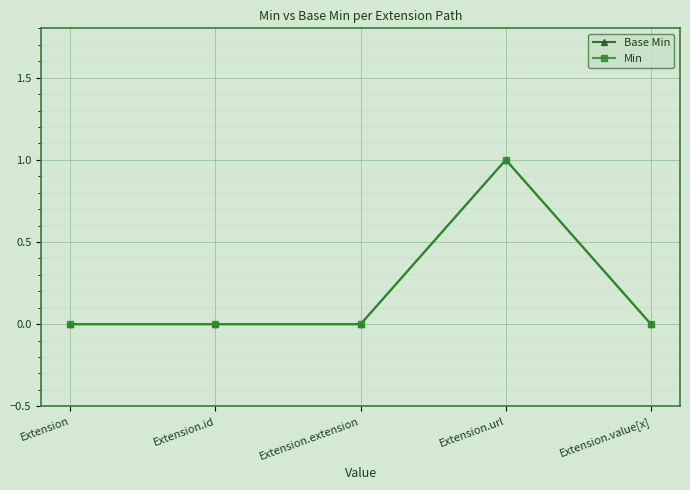

Does the chart display data point markers on the line(s)?

Yes